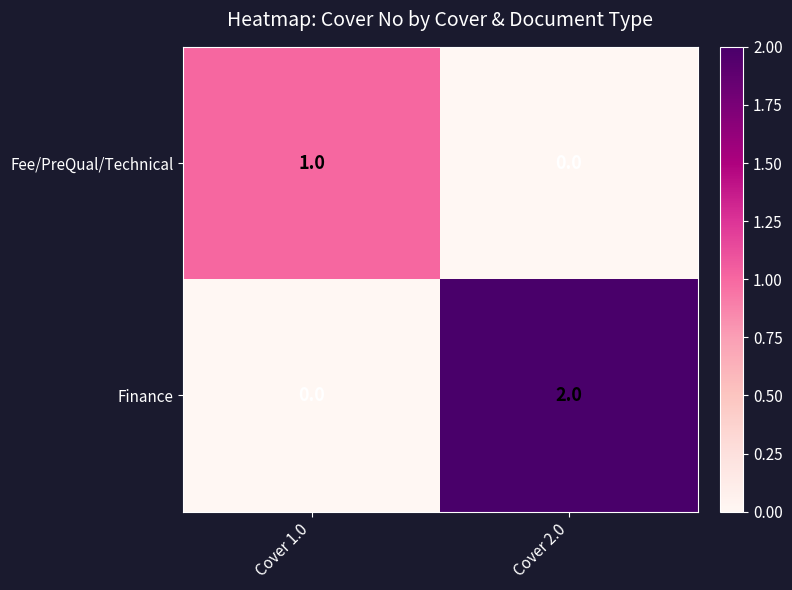

Which series has the widest spread of values?

Finance